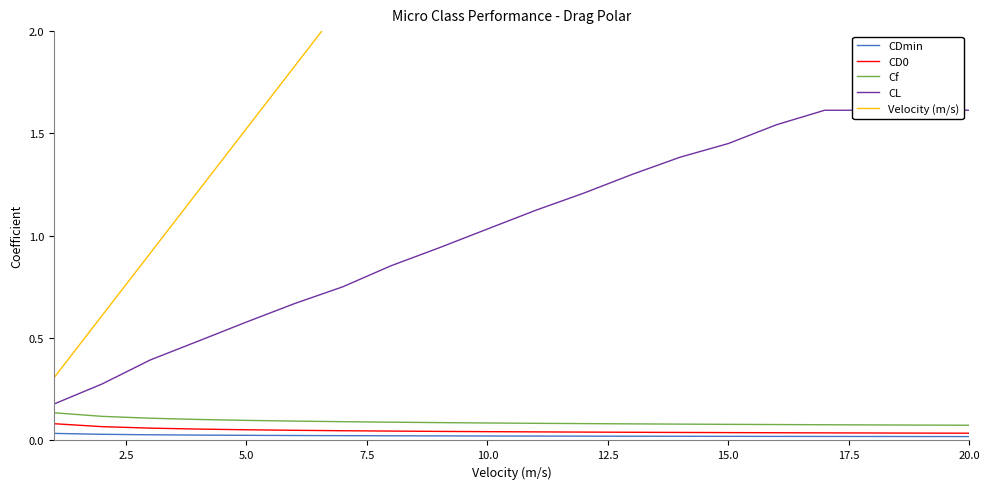

True or false: Cf and CDmin cross at least once.

False